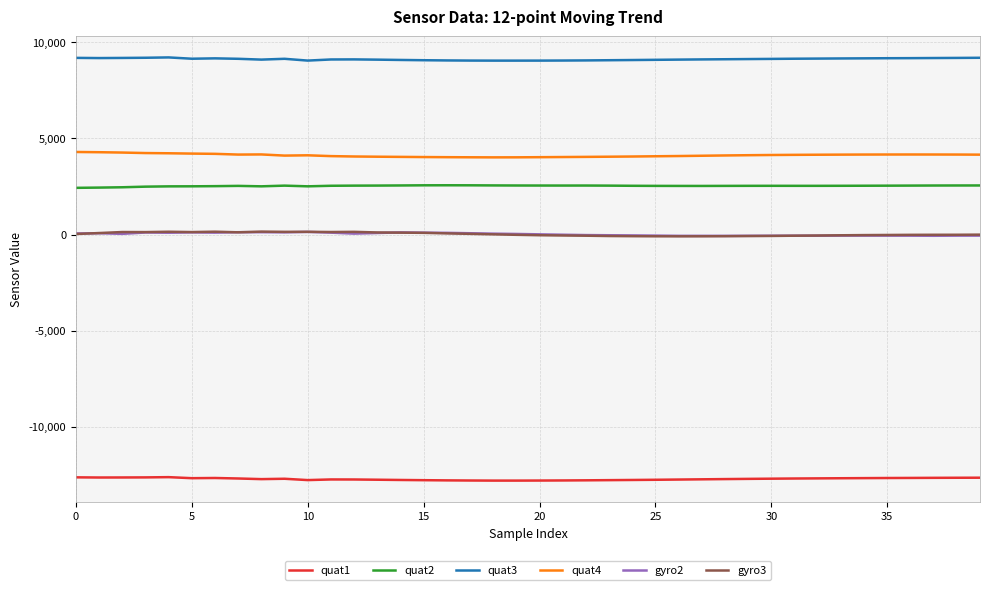

True or false: quat2 and quat3 intersect in this chart.

False